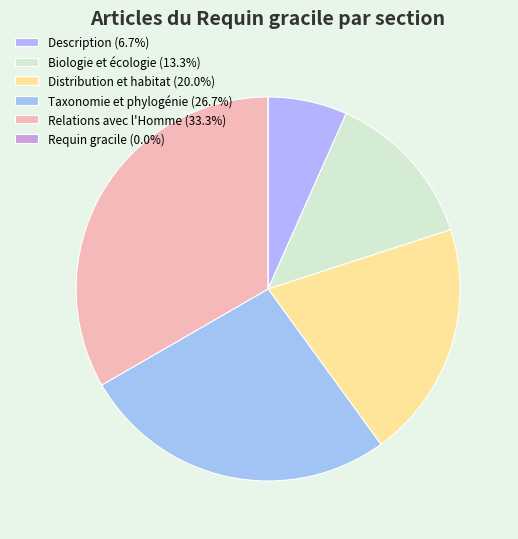

To the nearest percent, what percentage of the pie is Biologie et écologie?

13%